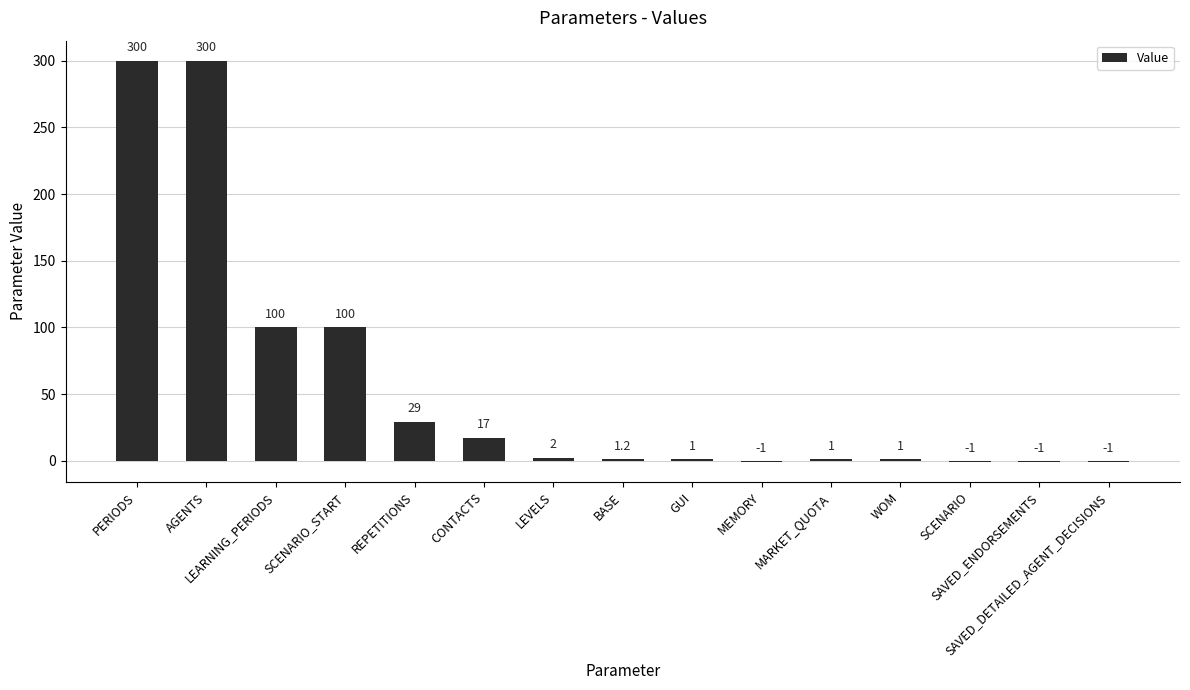

What is the sum of the values at CONTACTS and SAVED_DETAILED_AGENT_DECISIONS?

16.0